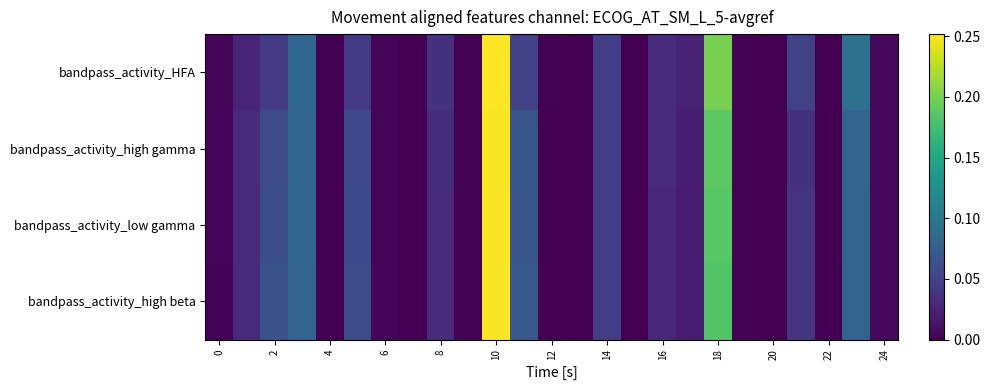

Count the number of categories in the chart.

25